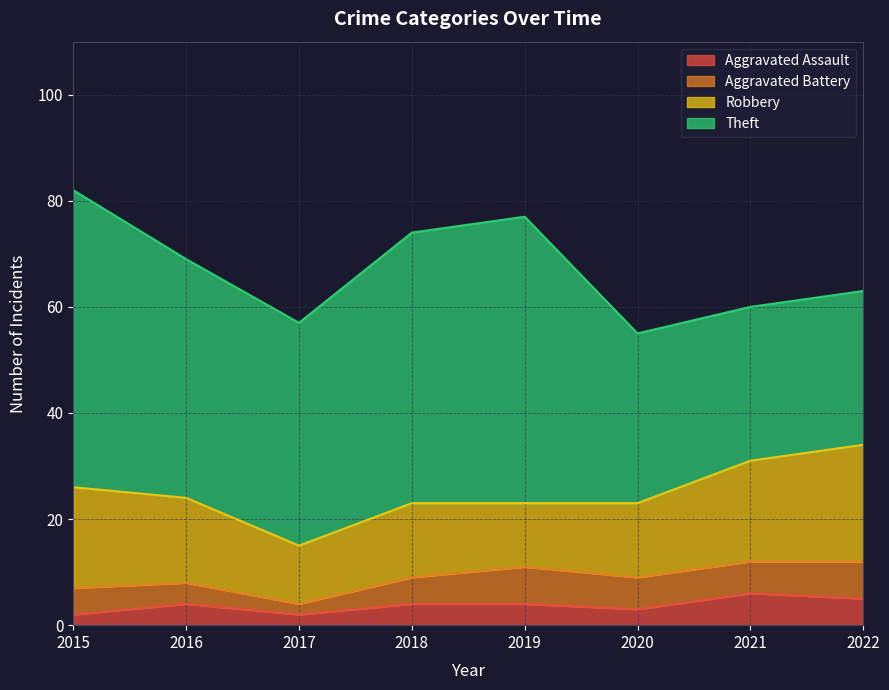

Which series has the largest range (max minus min)?

Theft